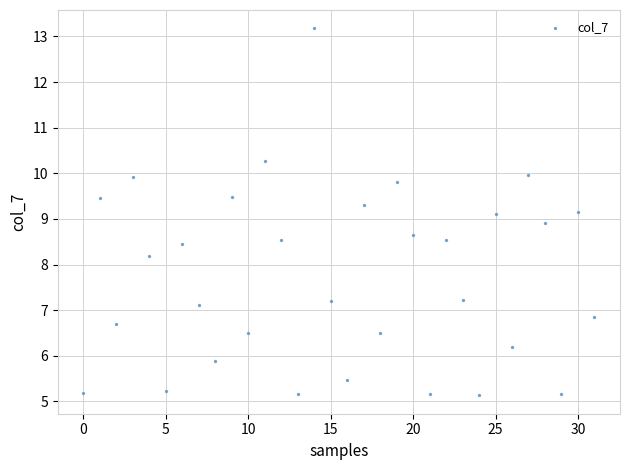

What is the range of Y values (max minus min)?

8.0